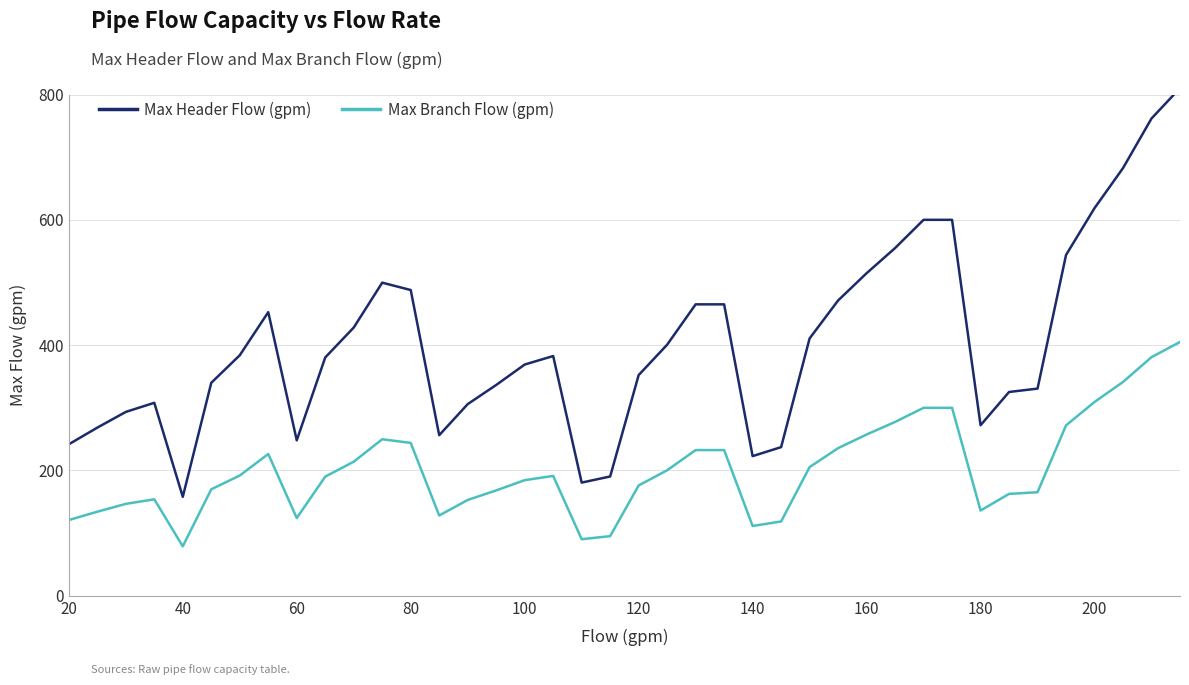

List the series in order of their overall mean, lowest first.

Max Branch Flow (gpm), Max Header Flow (gpm)